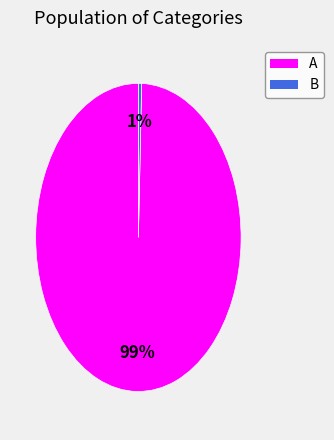

What percentage is the B slice, to the nearest percent?

1%